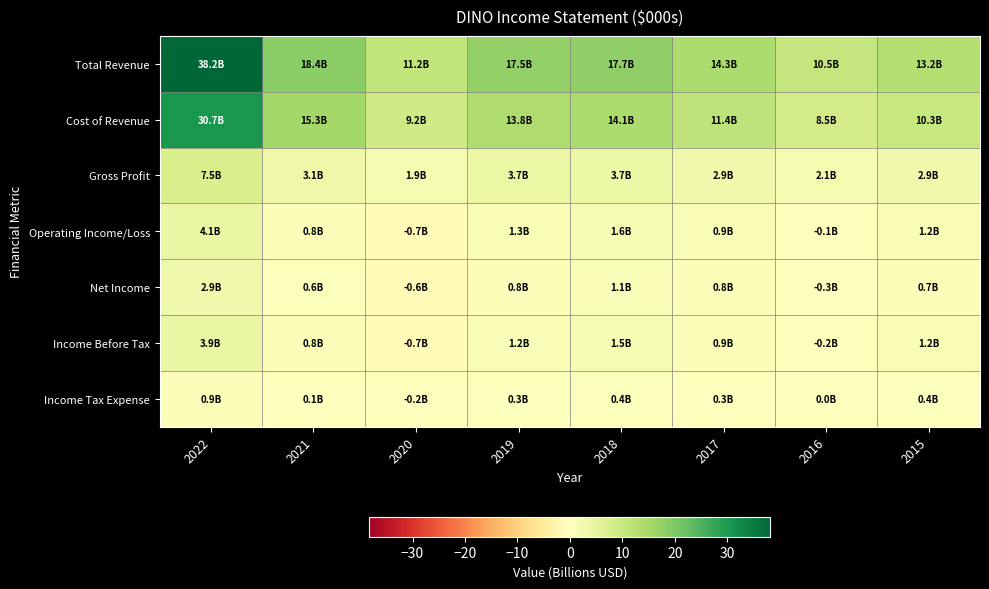

Between 2016 and 2015, which series saw the biggest shift?

Total Revenue